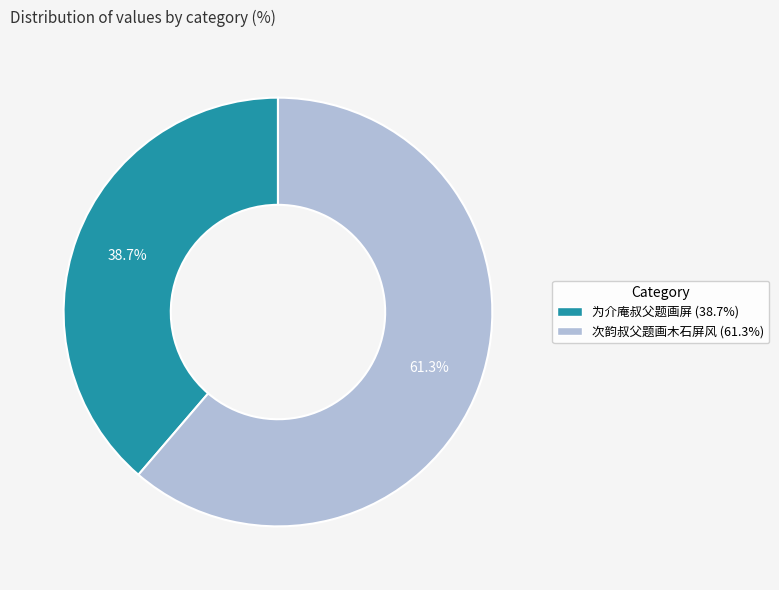

Is it true that 为介庵叔父题画屏 is 39% of the pie?

True